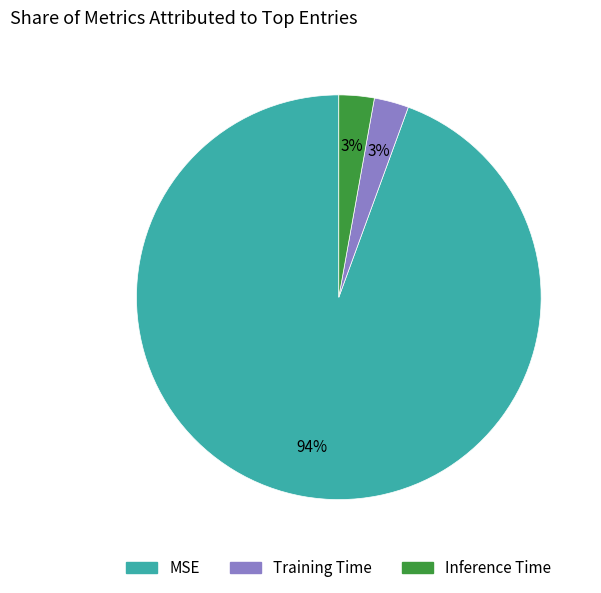

True or false: MSE accounts for 94% of the total.

True